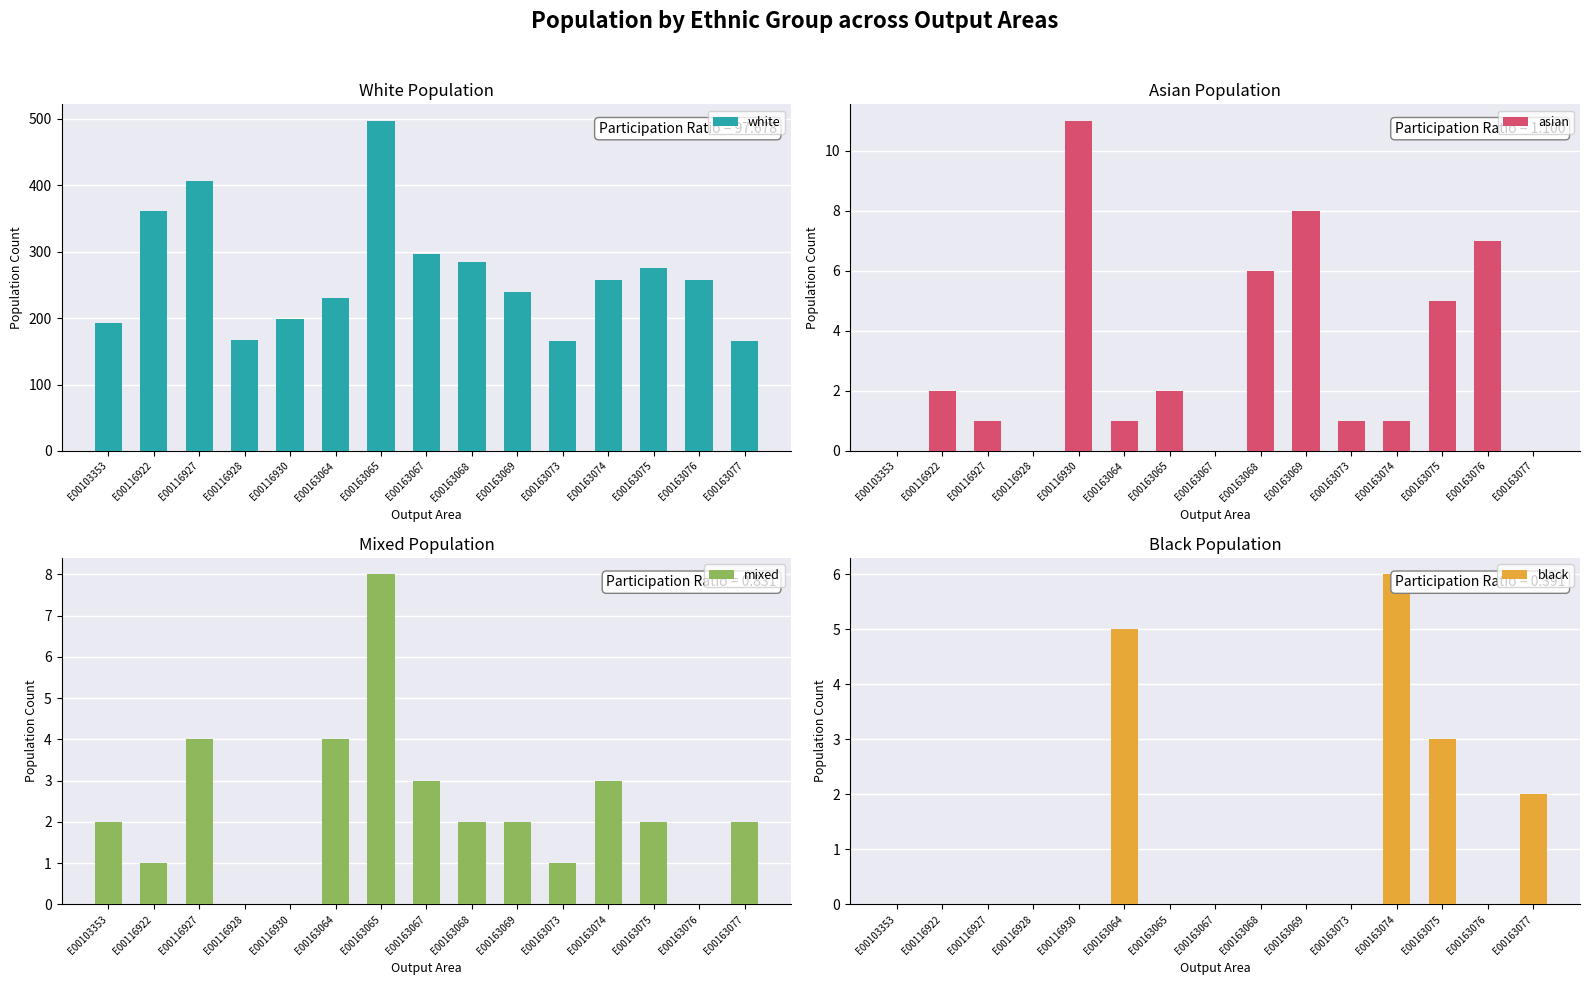

The black series shows -3 at E00163069. True or false?

False